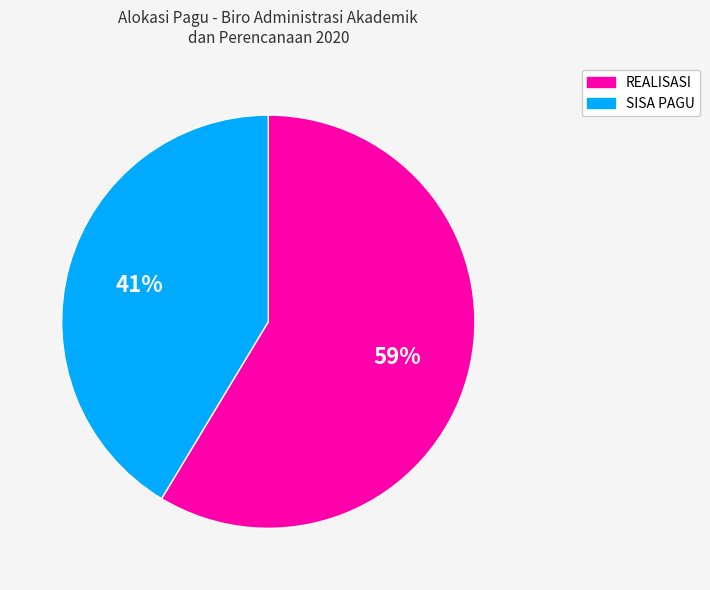

Do SISA PAGU and REALISASI together represent more than half of the pie?

Yes